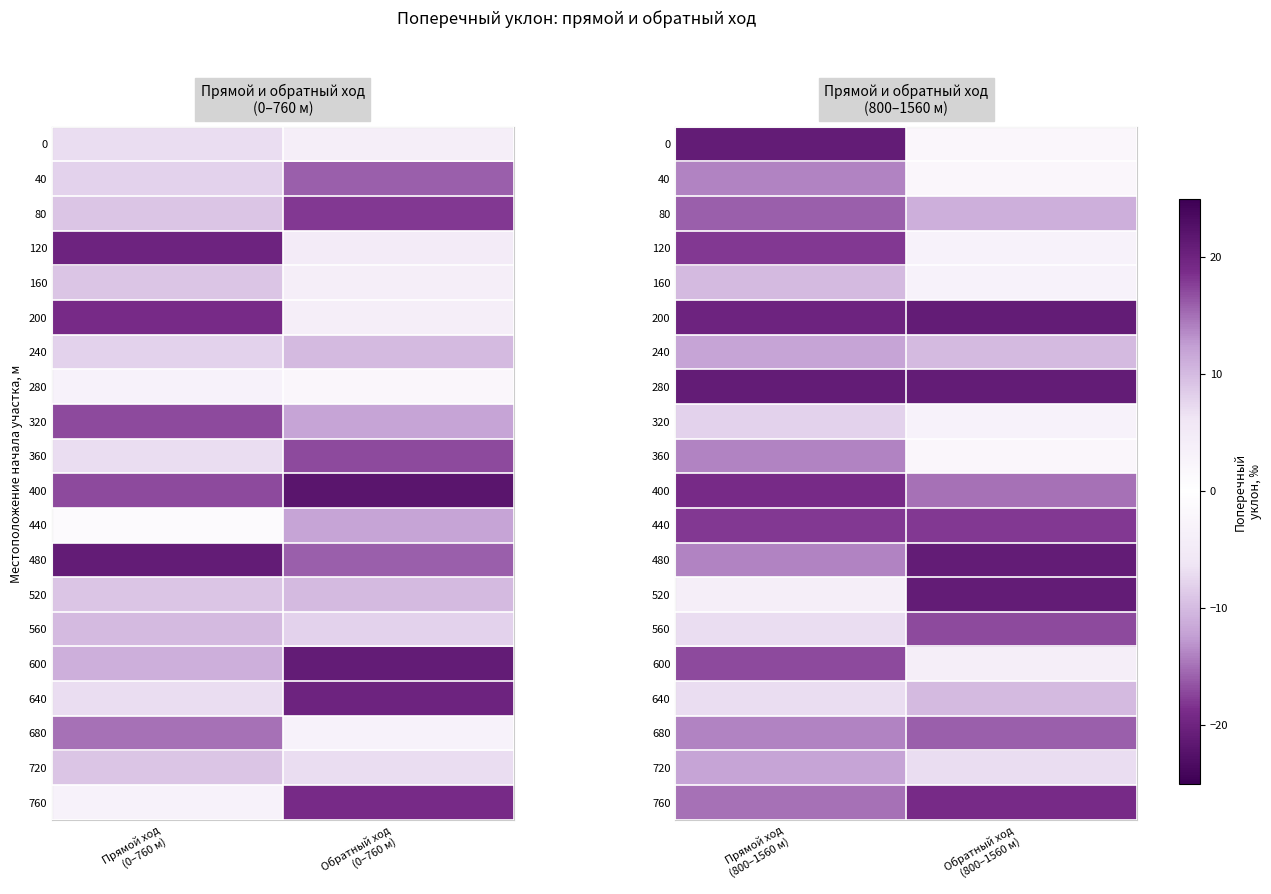

At how many categories does at least one series exceed -13?

2